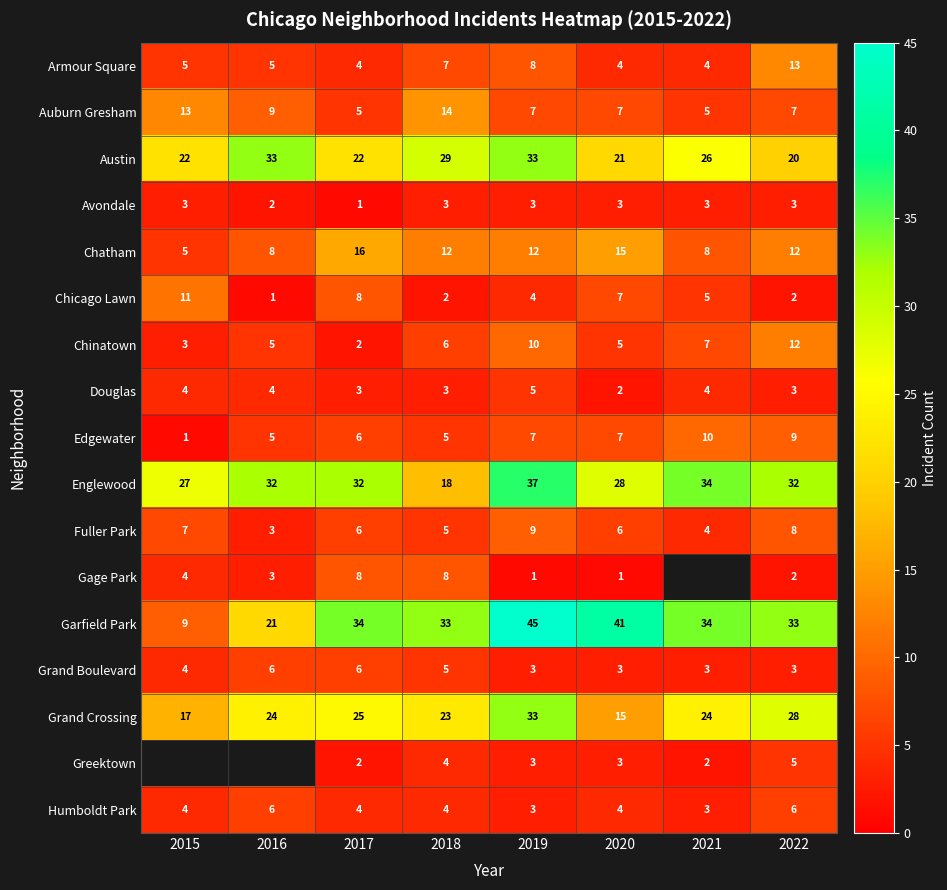

How many Fuller Park values are between 5 and 8?

5